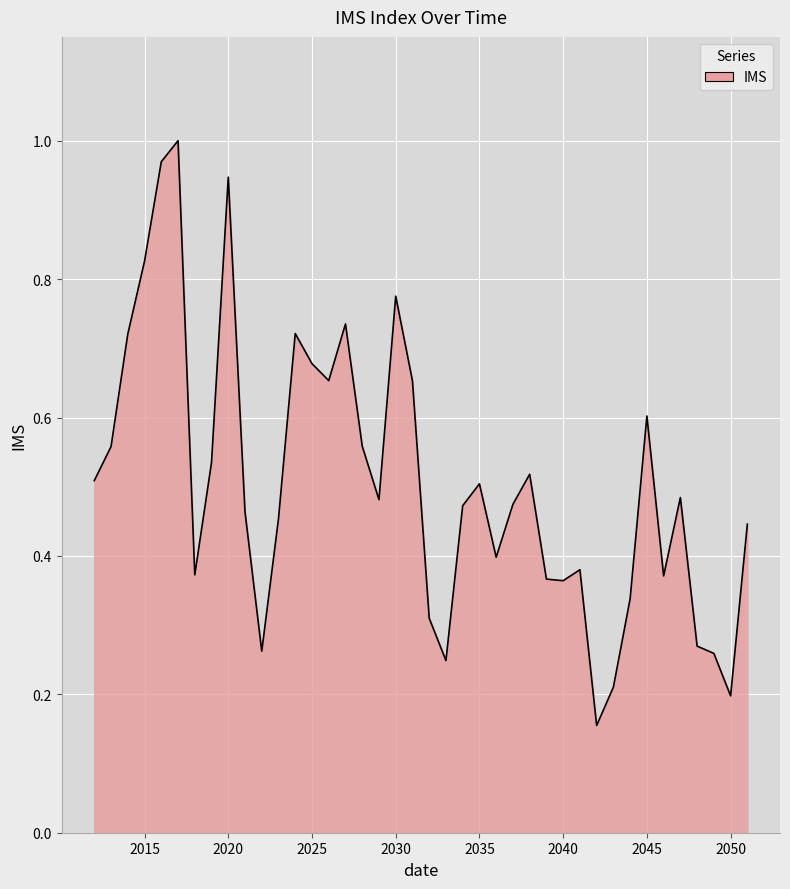

How many lines are shown in the chart?

1